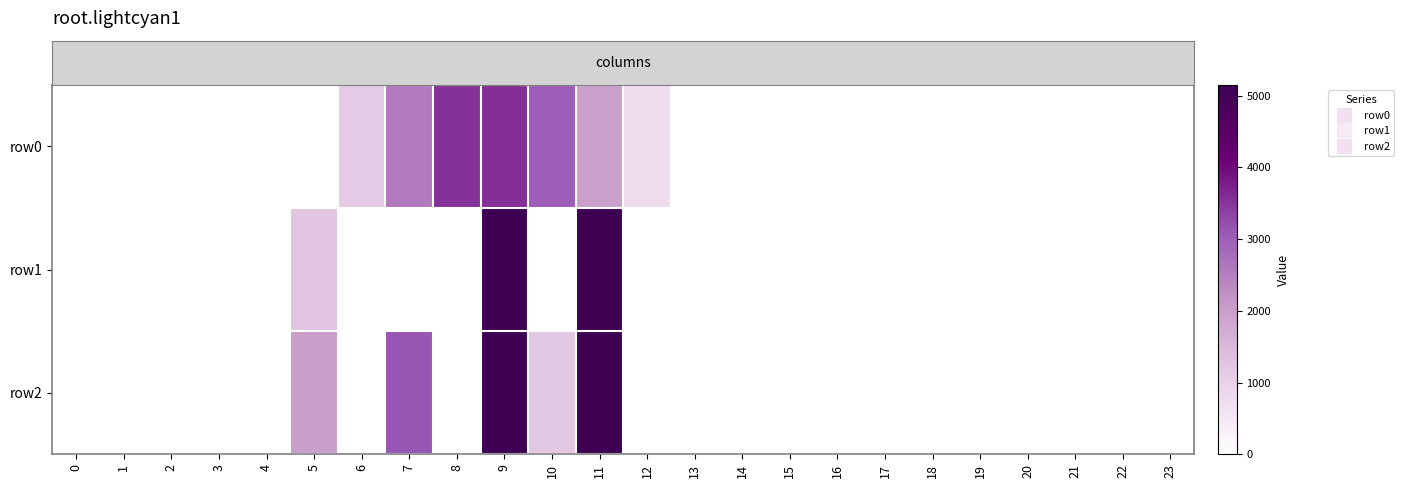

At how many categories does at least one series exceed 812?

7